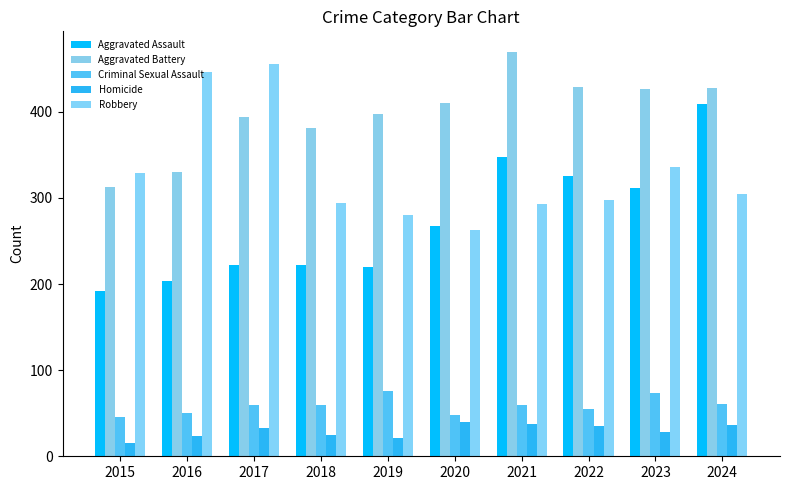

How many values in the Homicide series are below 33?

5